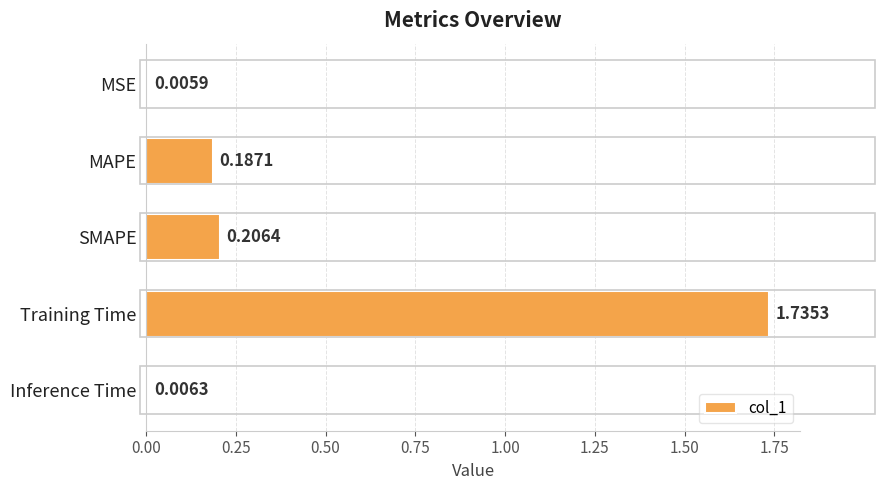

Which has a higher value, MSE or SMAPE?

SMAPE